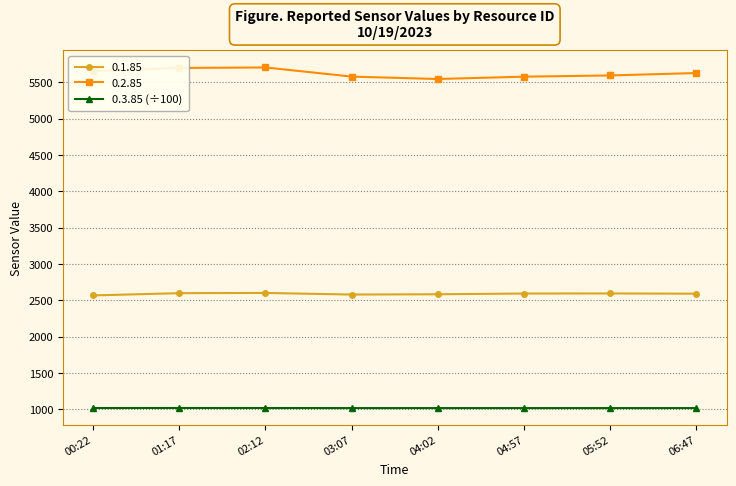

List the series in order of their overall mean, lowest first.

0.3.85 (÷100), 0.1.85, 0.2.85